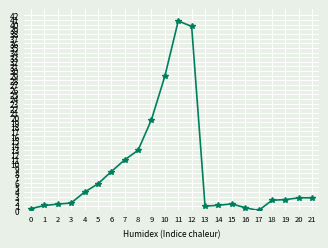

Which category has the highest value across all series?

11